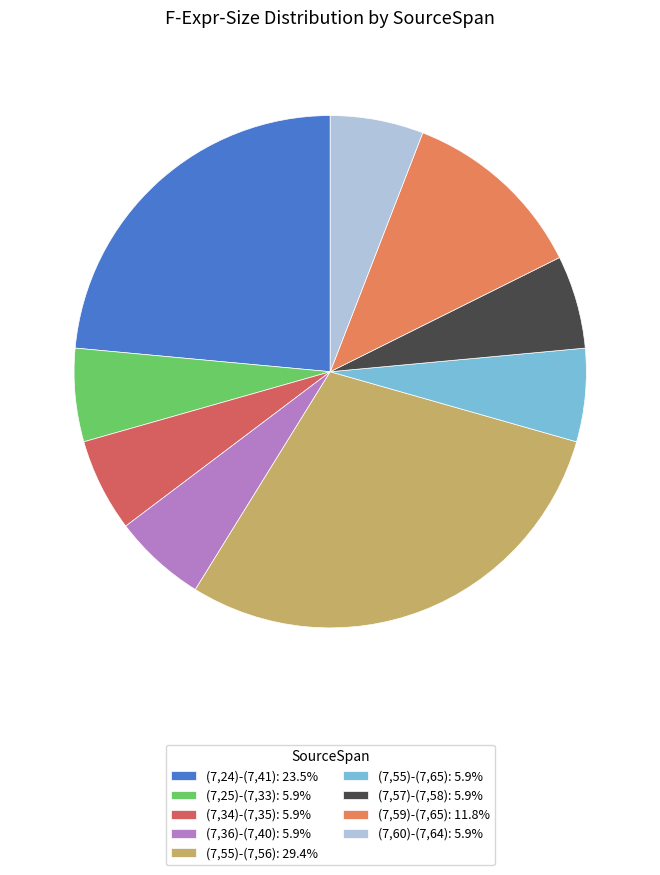

What percentage is the (7,24)-(7,41) slice, to the nearest percent?

24%